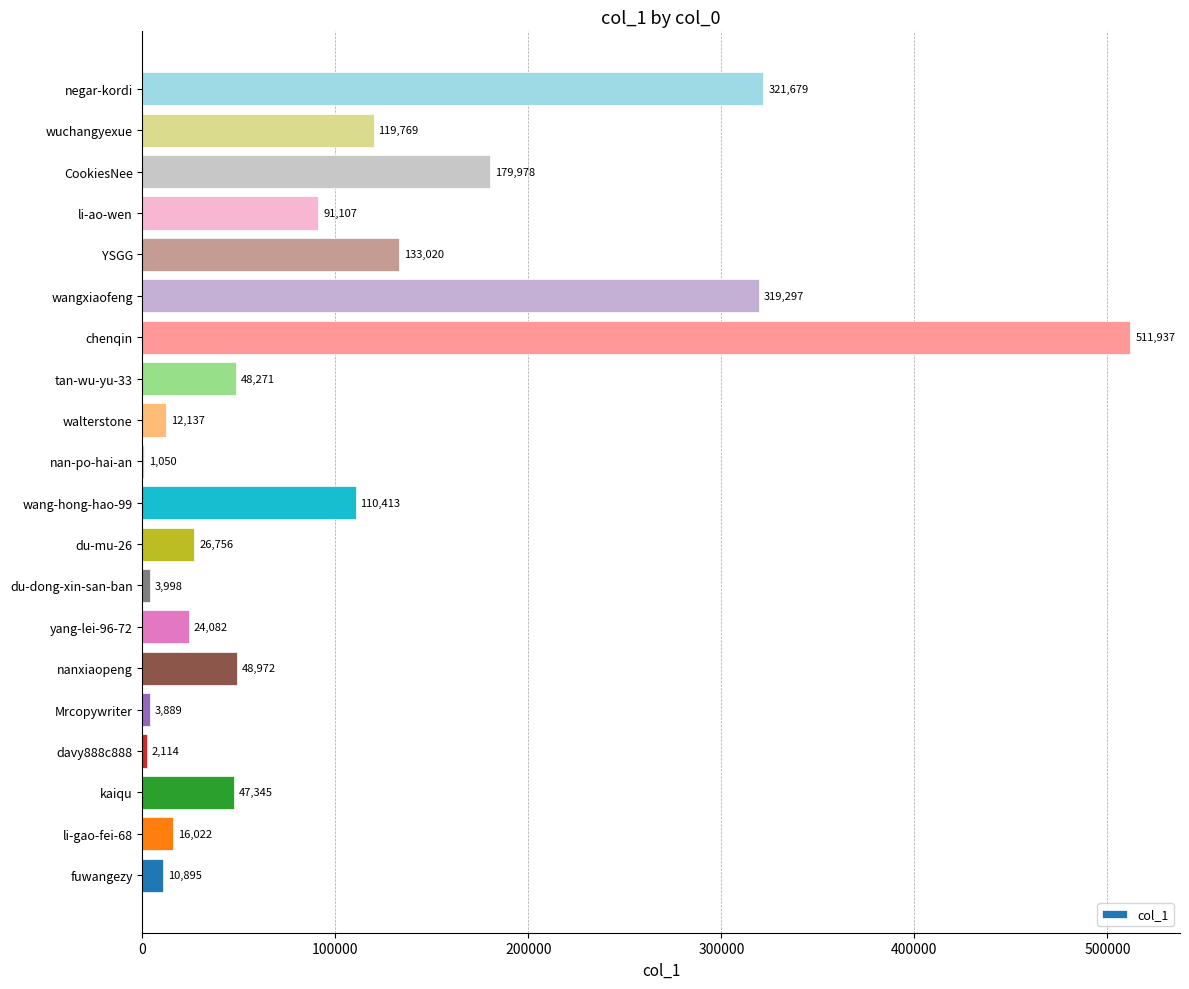

Read the value at negar-kordi, to the nearest 100.

321700